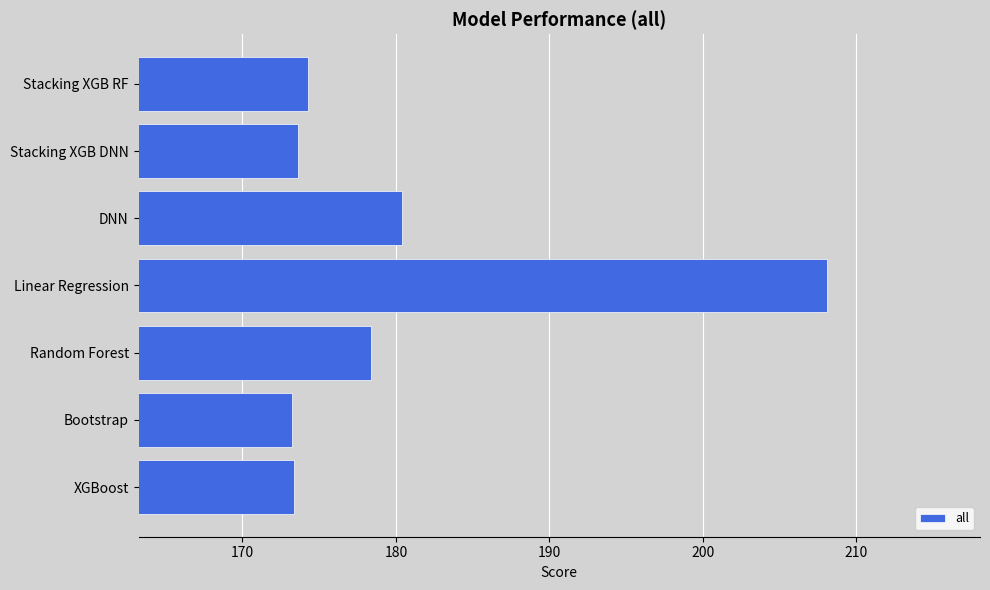

At which label is the value closest to 190?

DNN